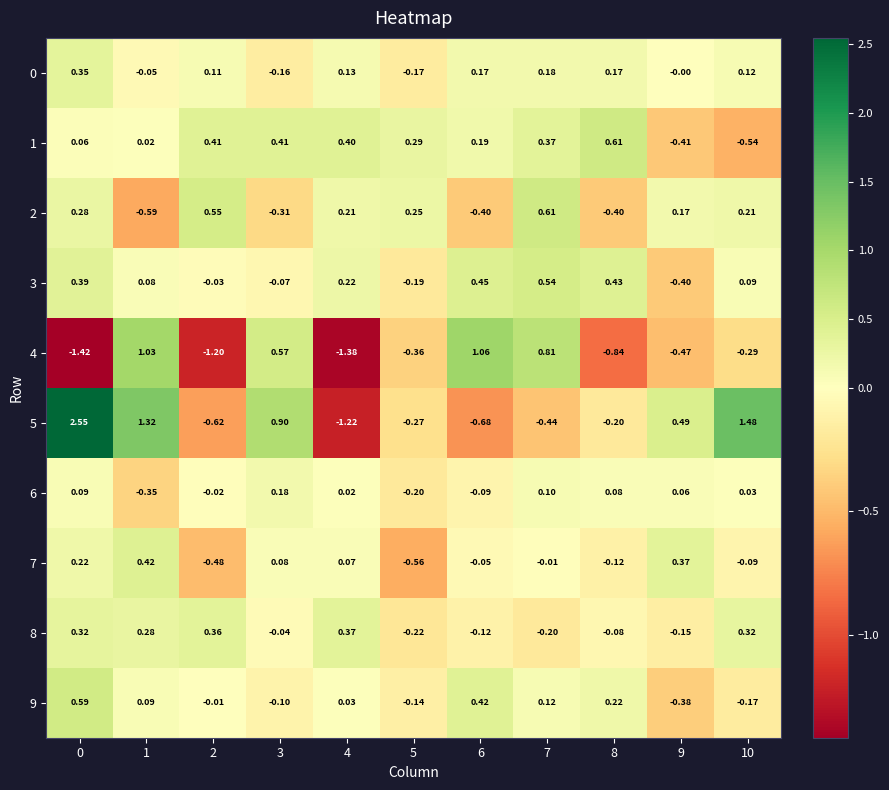

Is the value of 2 at 2 greater than the value of 6 at 3?

Yes